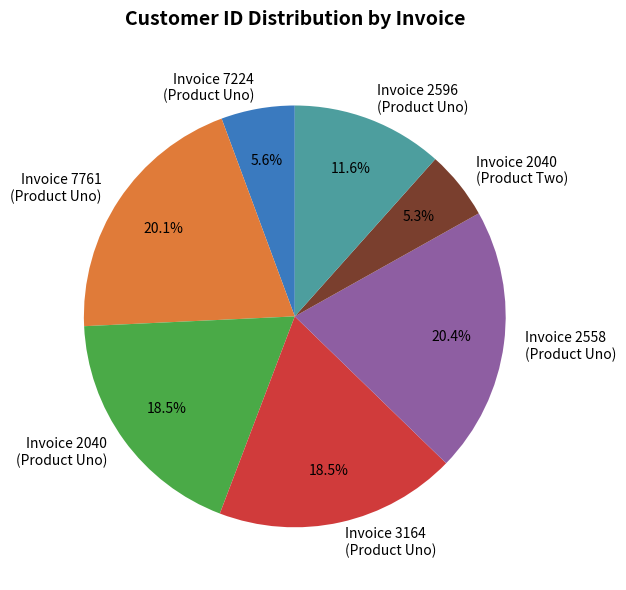

Approximately how many times larger is the value at Invoice 2558 (Product Uno) compared to Invoice 7761 (Product Uno)?

1.0